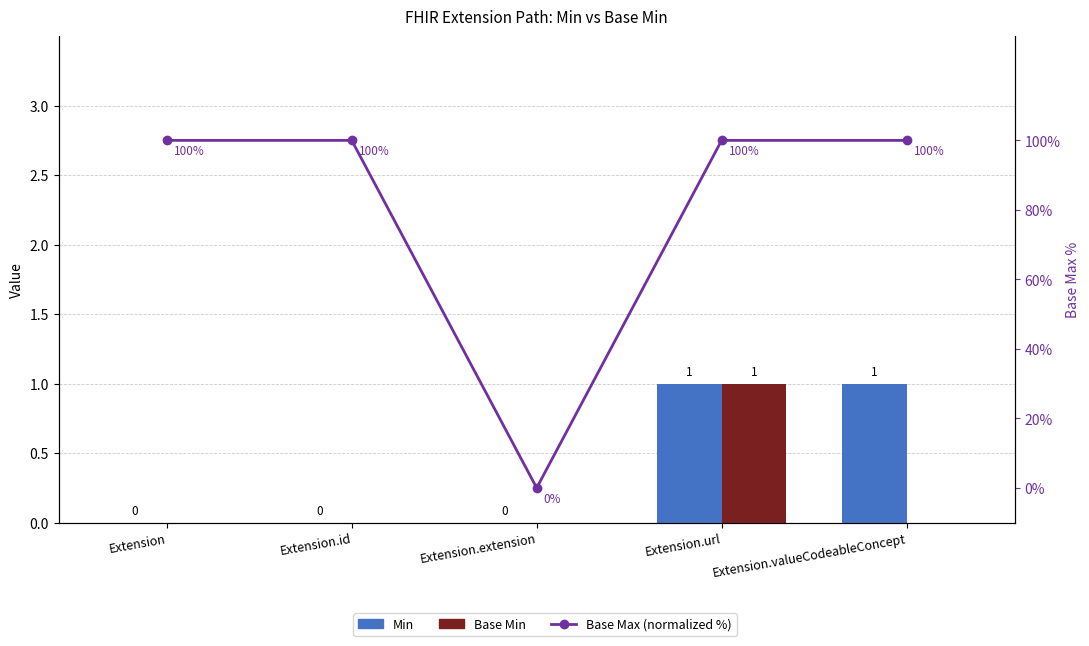

At which category is the sum across all series the highest?

Extension.url